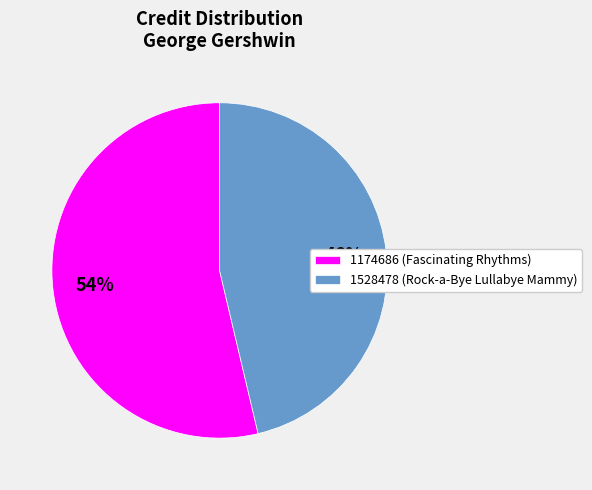

Is 1174686 the majority of the pie?

Yes